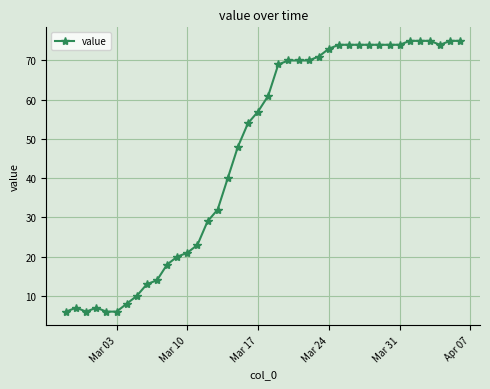

What is the average value?

47